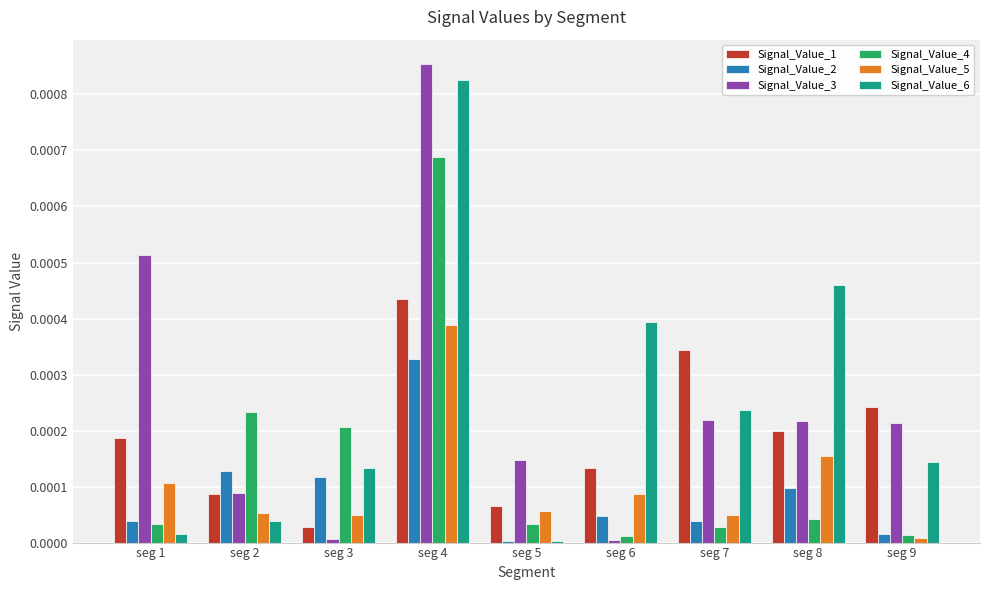

The Signal_Value_3 series shows 0.0 at seg 1. True or false?

True